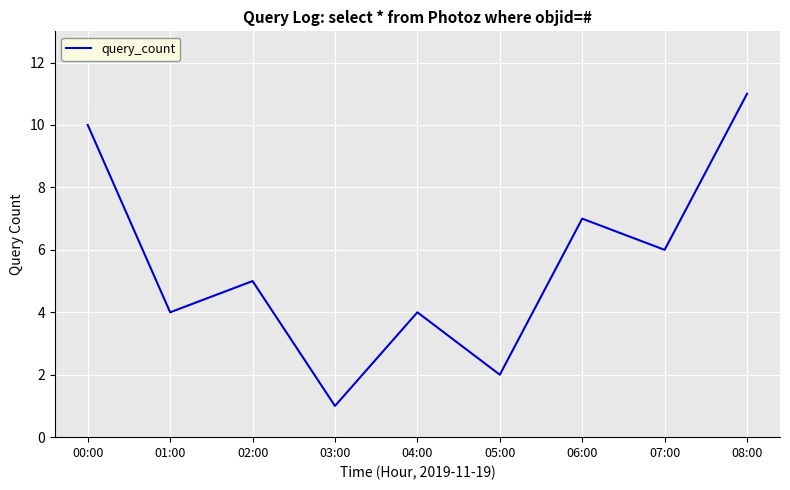

What is the ratio of the value at 04:00 to the value at 03:00?

4.0